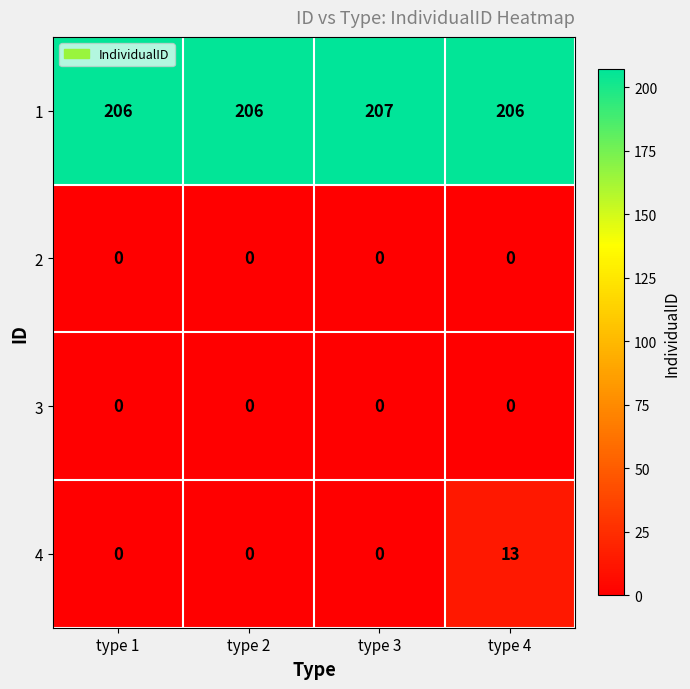

What value does the 4 series have at type 4?

13